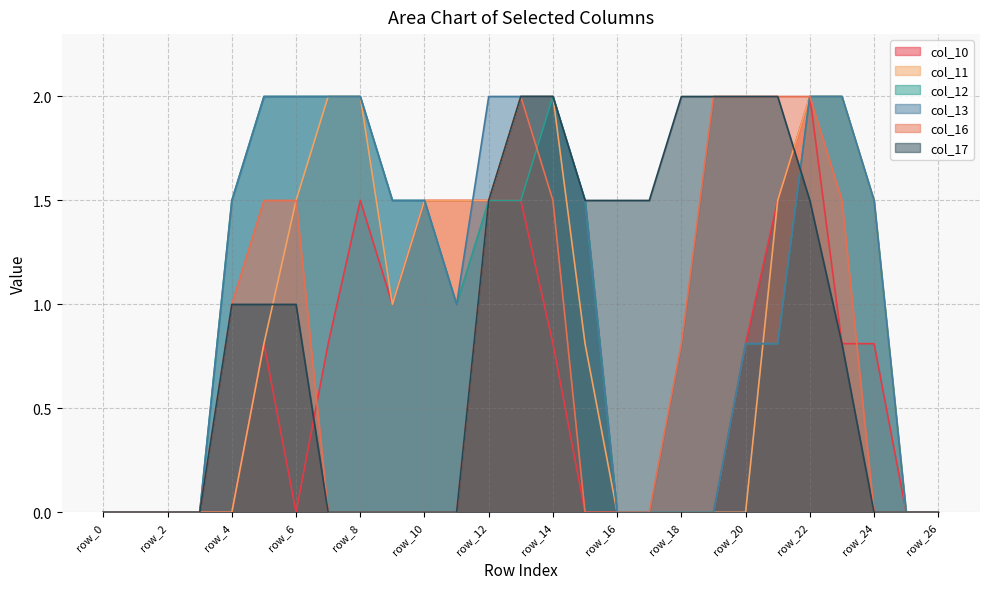

What is the difference between the highest and lowest values at row_22?

0.5